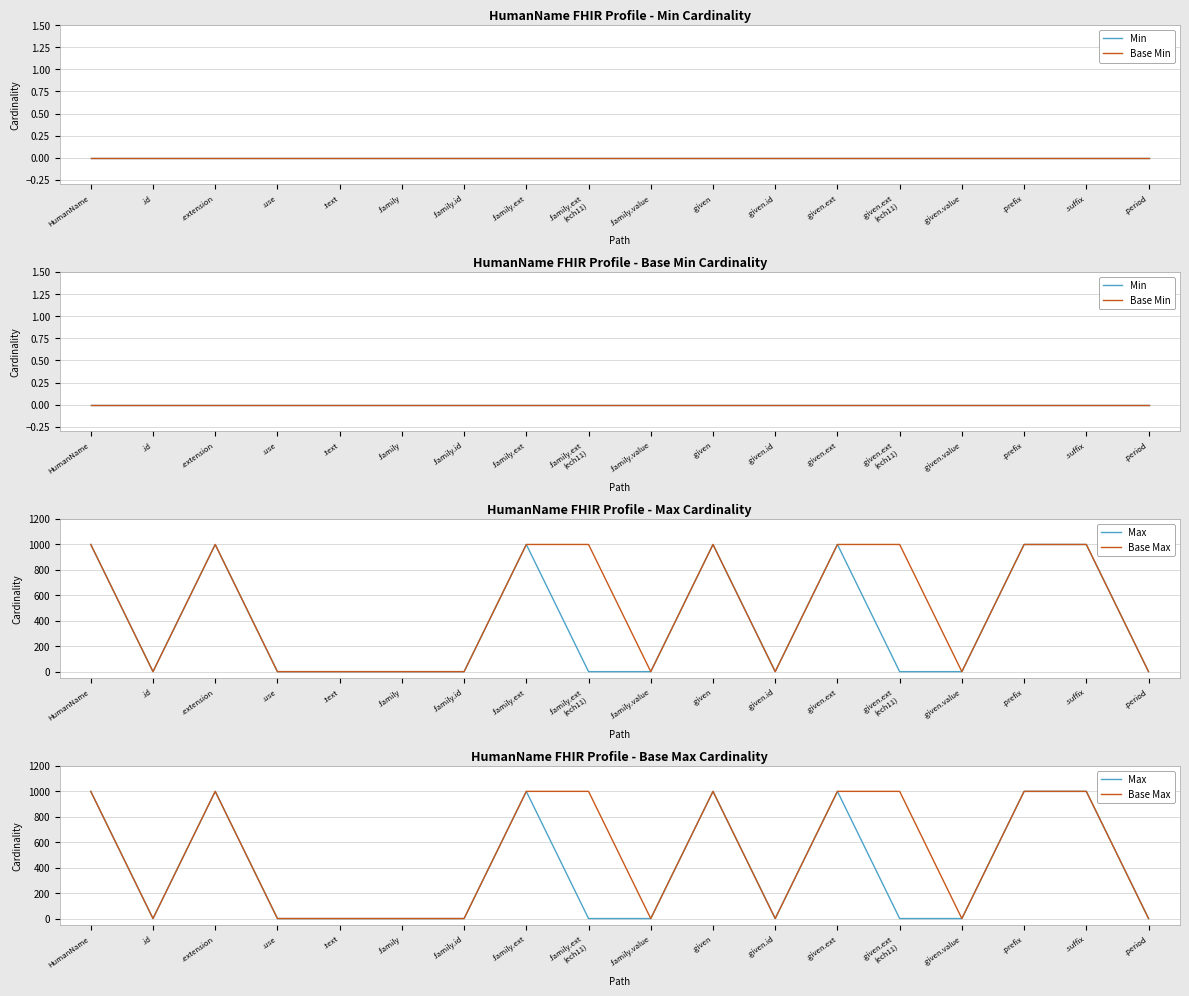

Reading left to right, transcribe all the data shown in this chart.

Min: 0	0	0	0	0	0	0	0	0	0	0	0	0	0	0	0	0	0
Base Min: 0	0	0	0	0	0	0	0	0	0	0	0	0	0	0	0	0	0
Max: 999	1	999	1	1	1	1	999	1	1	999	1	999	1	1	999	999	1
Base Max: 999	1	999	1	1	1	1	999	999	1	999	1	999	999	1	999	999	1